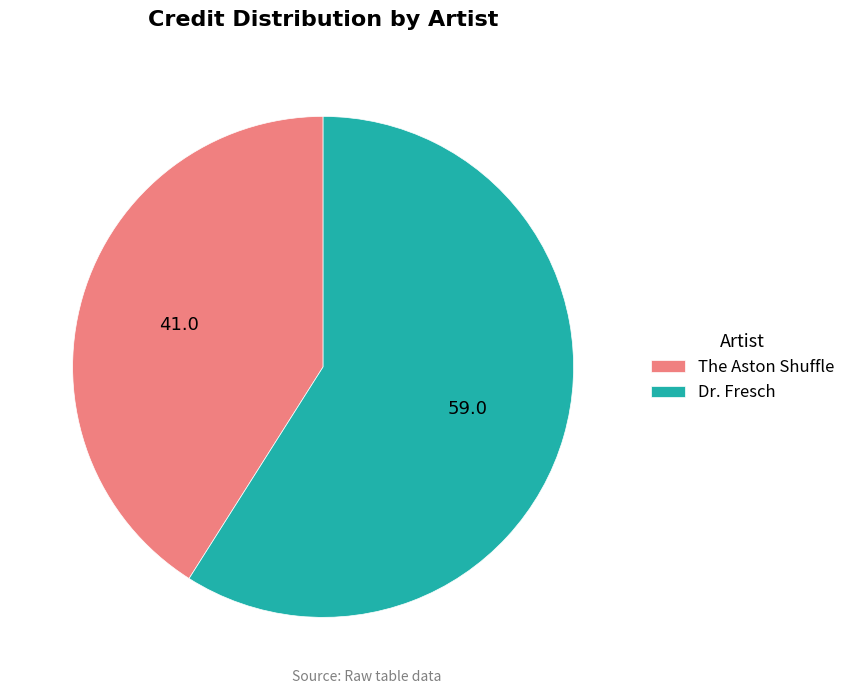

What is the ratio of the value at Dr. Fresch to the value at The Aston Shuffle?

1.4